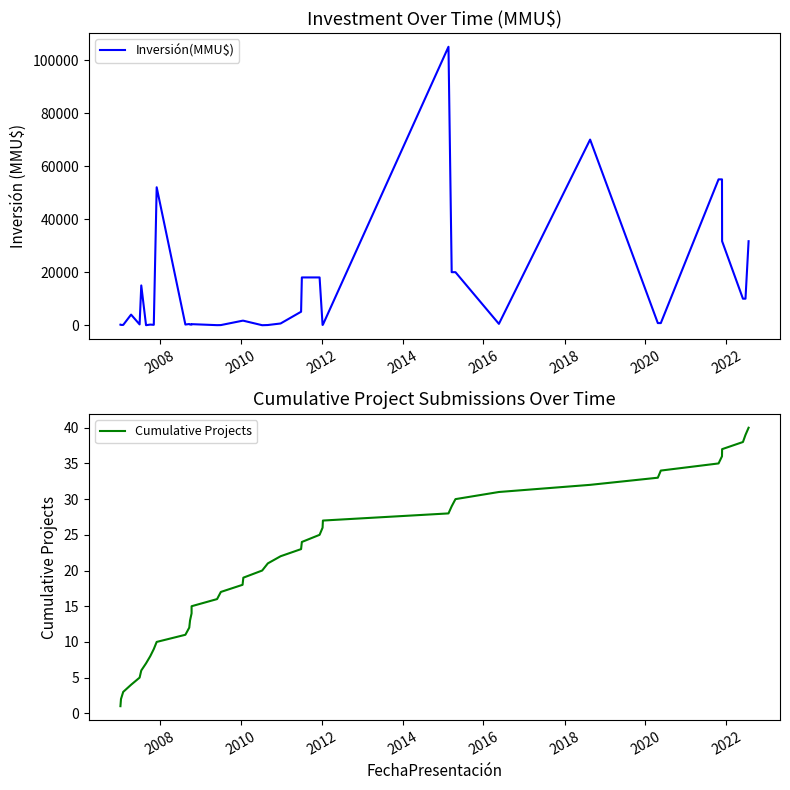

How many categories are shown in the chart?

40